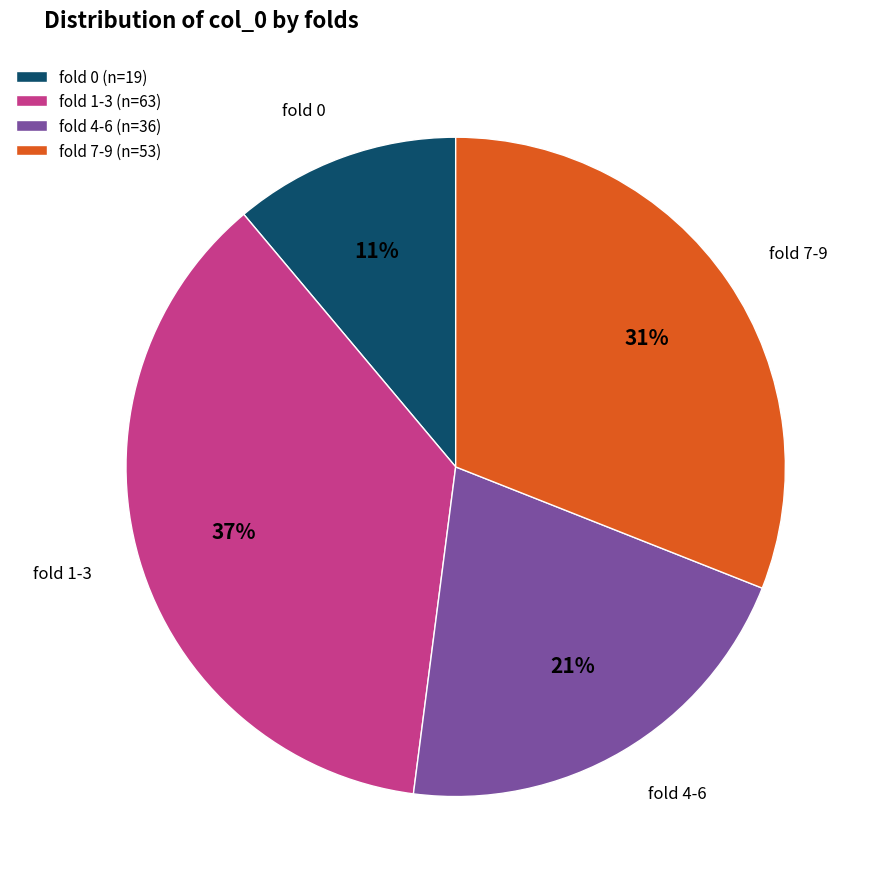

What is the ratio of the value at fold 7-9 to the value at fold 0?

2.8